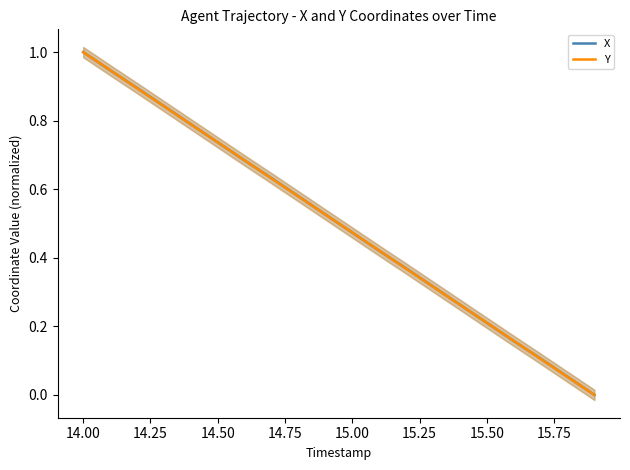

True or false: X has more than 1 interior local peaks.

False